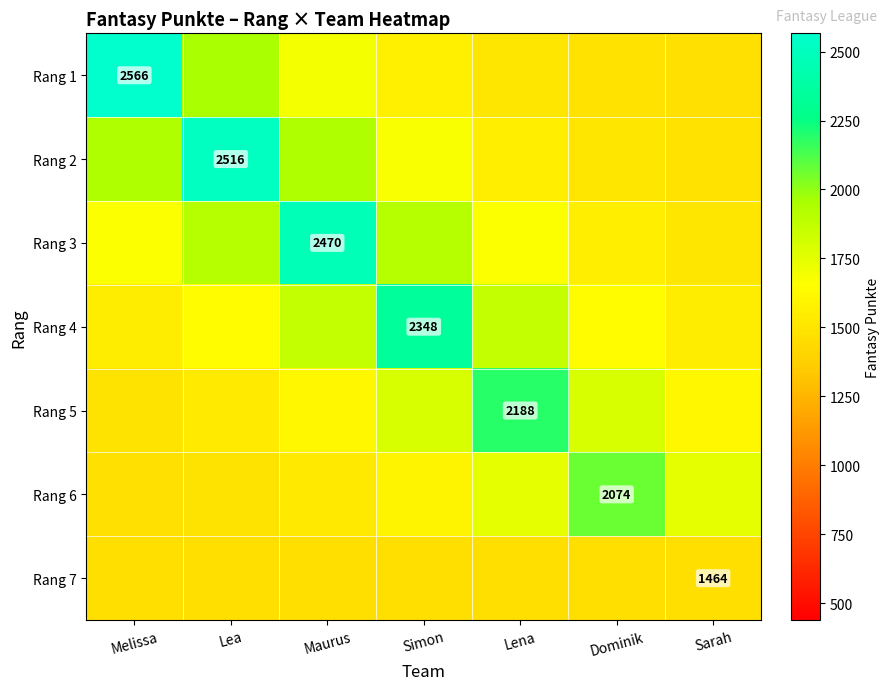

Which category has the lowest value across all series?

Melissa